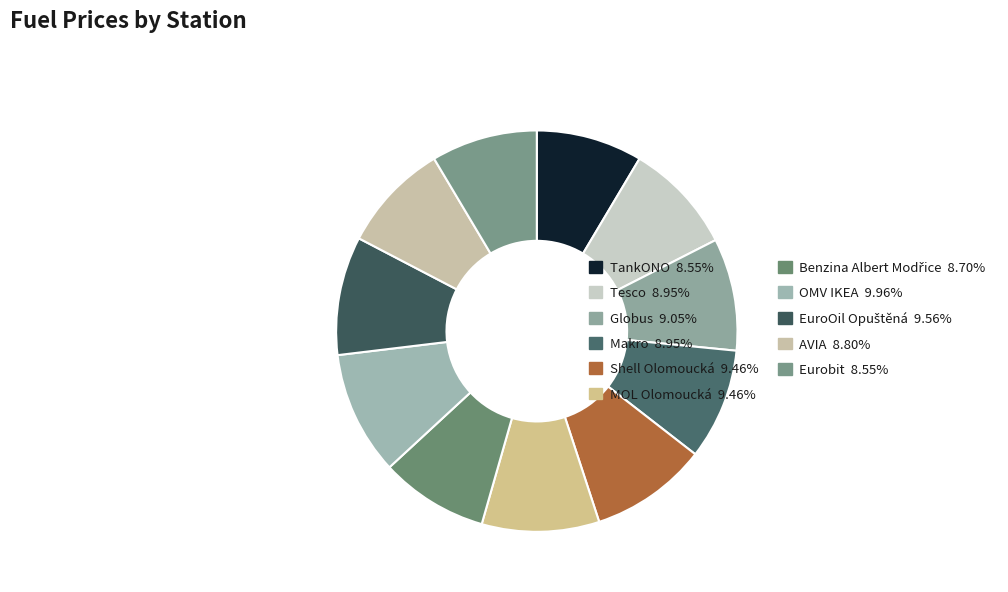

Count the number of slices in the pie.

11